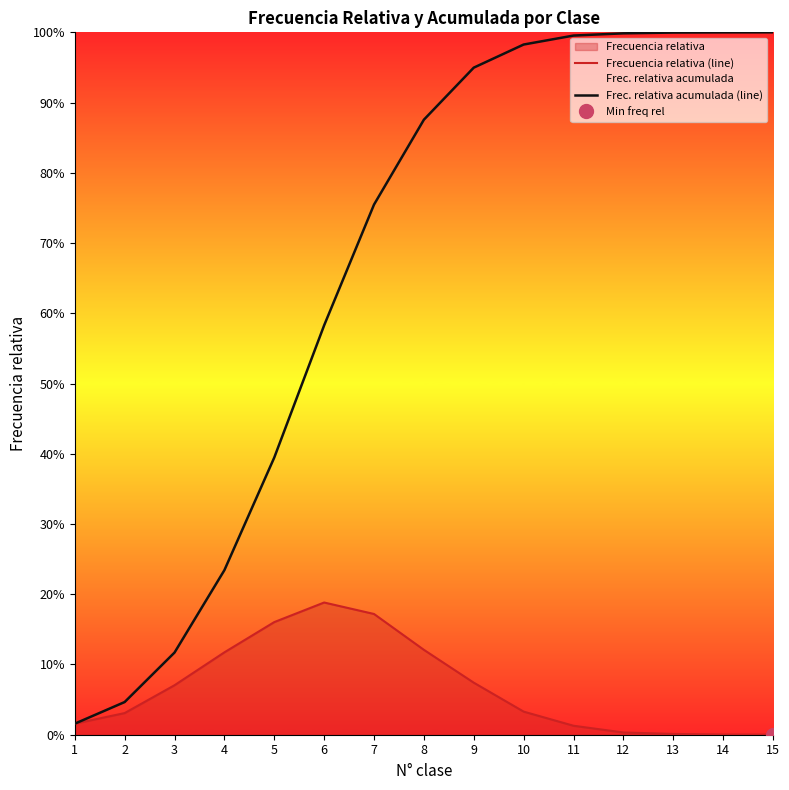

Which series has the largest range (max minus min)?

Frec. relativa acumulada (line)